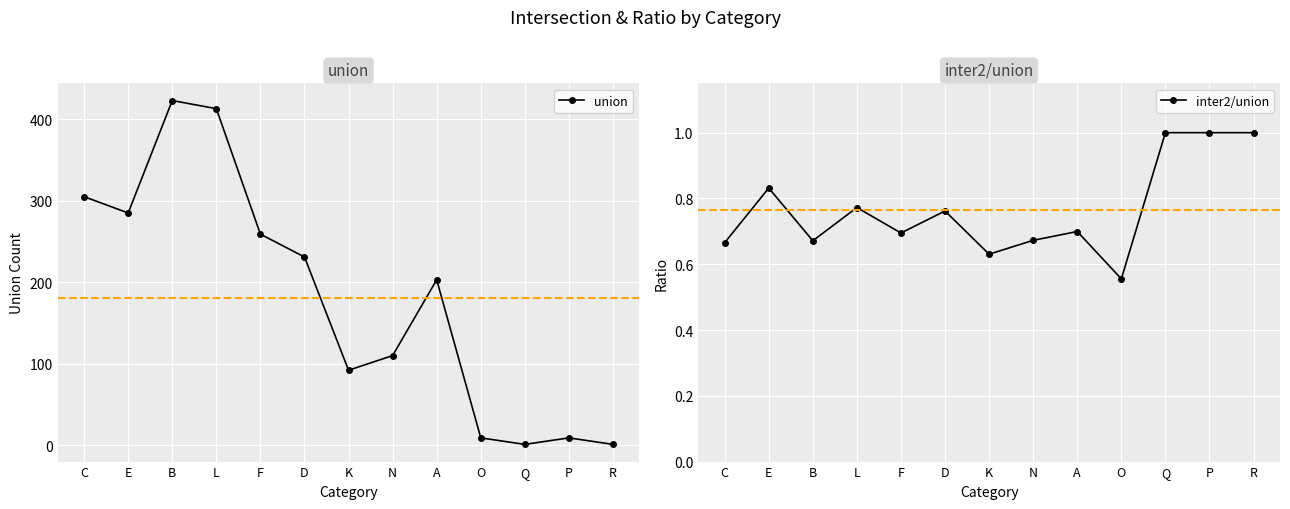

Rank the series by their maximum value, from lowest to highest.

inter2/union, union